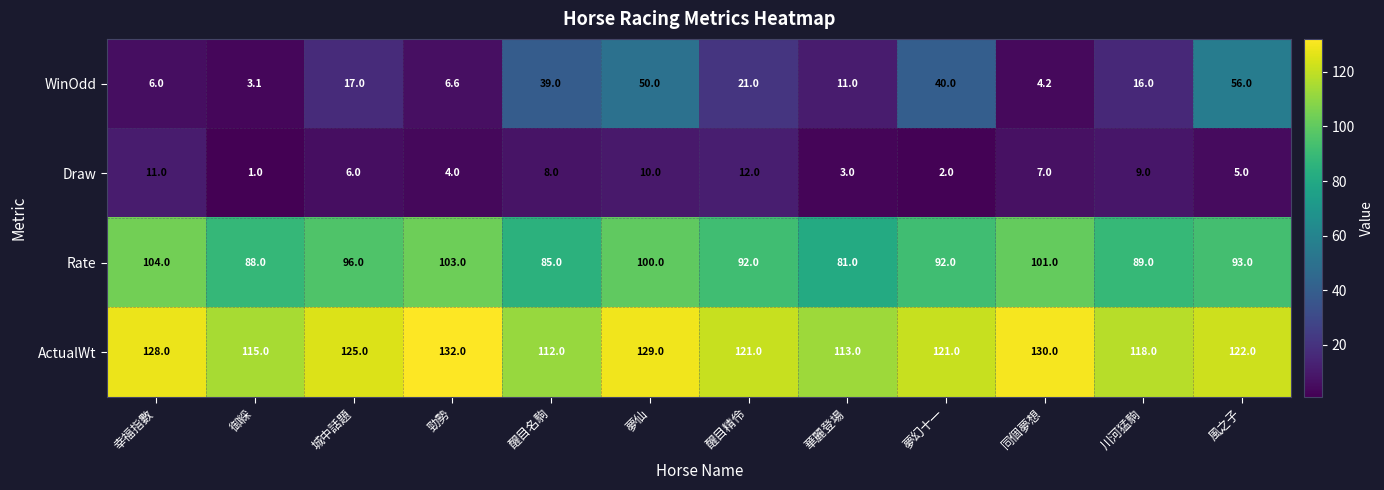

At which category does the chart reach its minimum across all series?

御綵